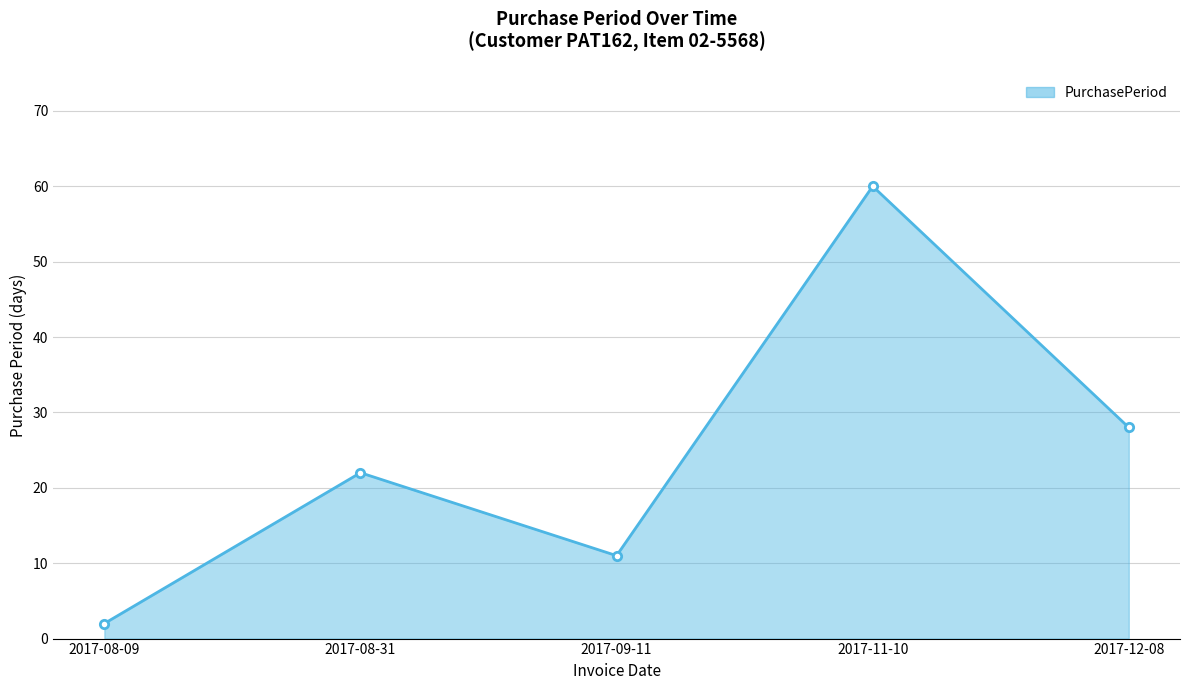

At which category does the data reach its first local valley?

2017-09-11